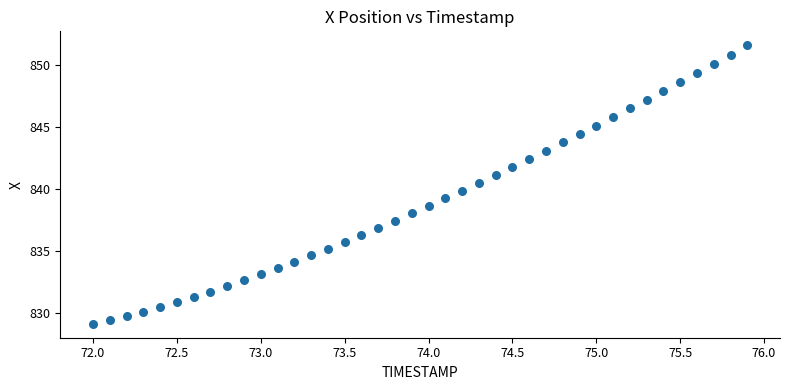

What is the range of Y values (max minus min)?

22.4